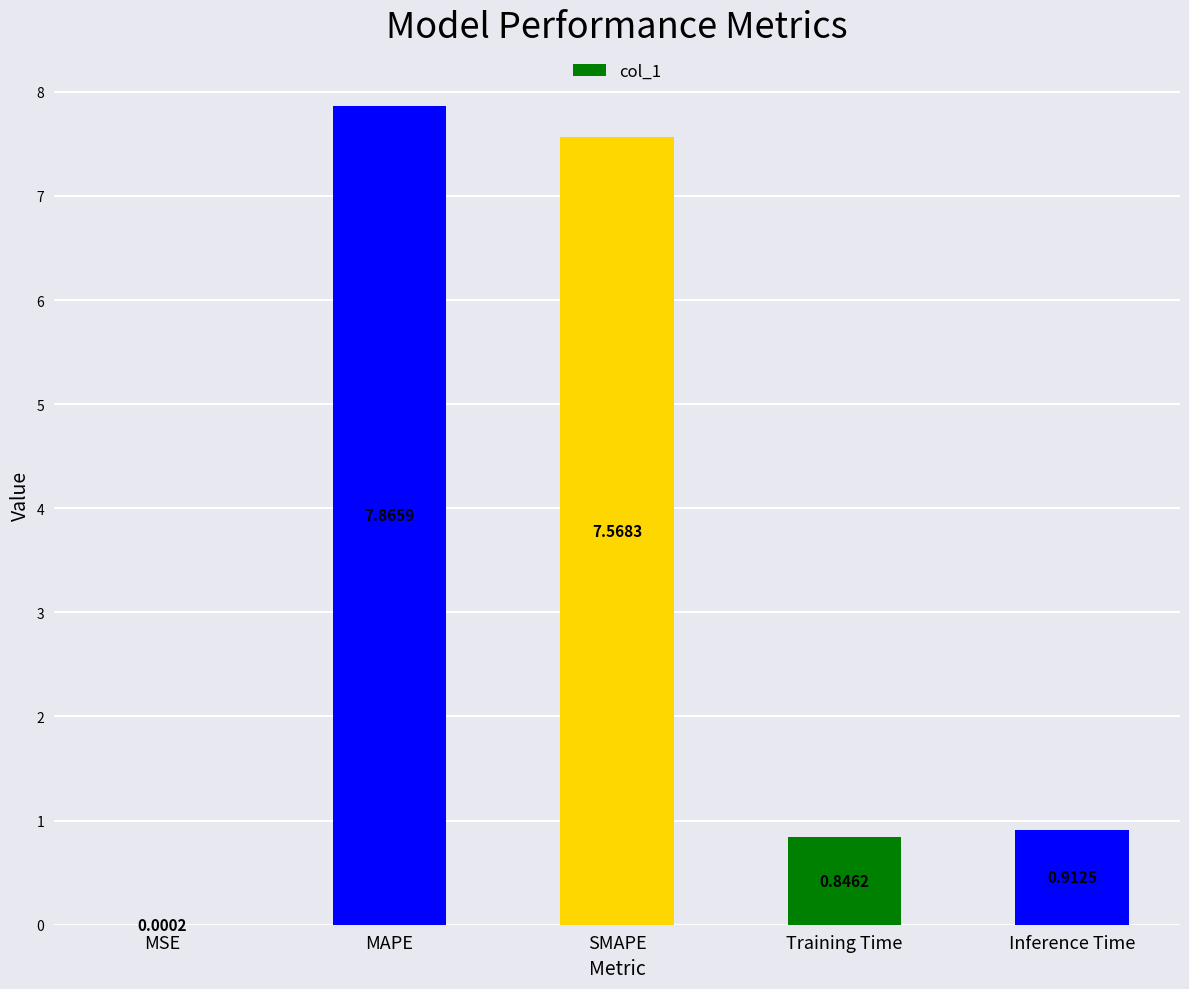

Count the number of data series in this chart.

1